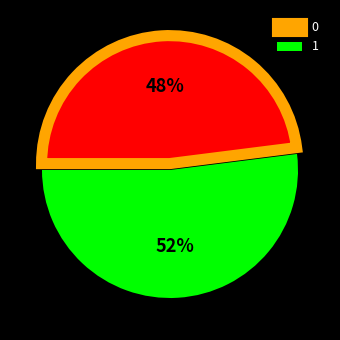

What is the largest slice in the pie chart?

1